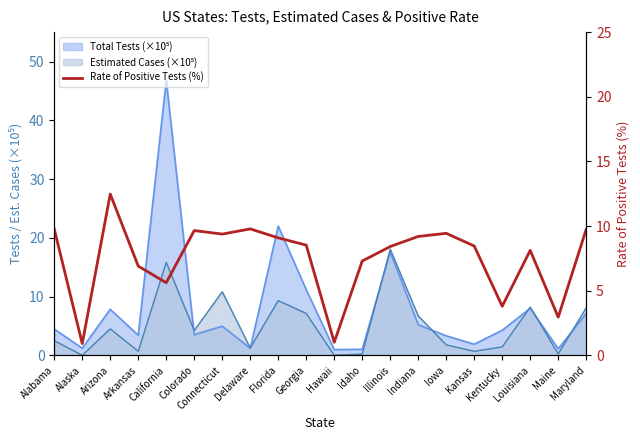

How many points are lower than both their immediate neighbors (excluding endpoints)?

6